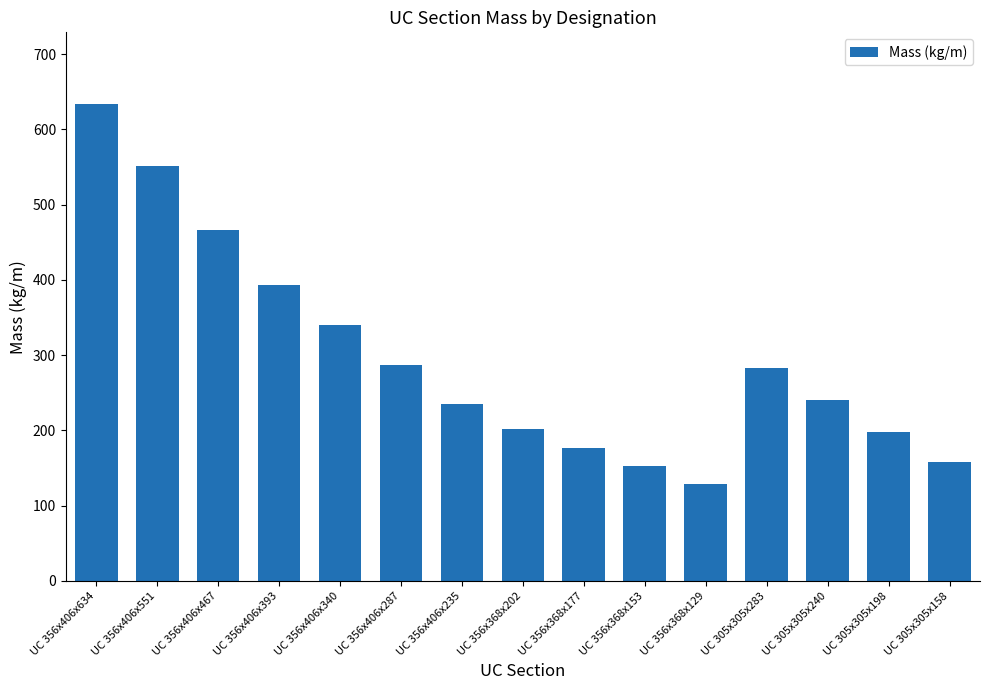

What is the value of the 7th bar from the left?

235.1